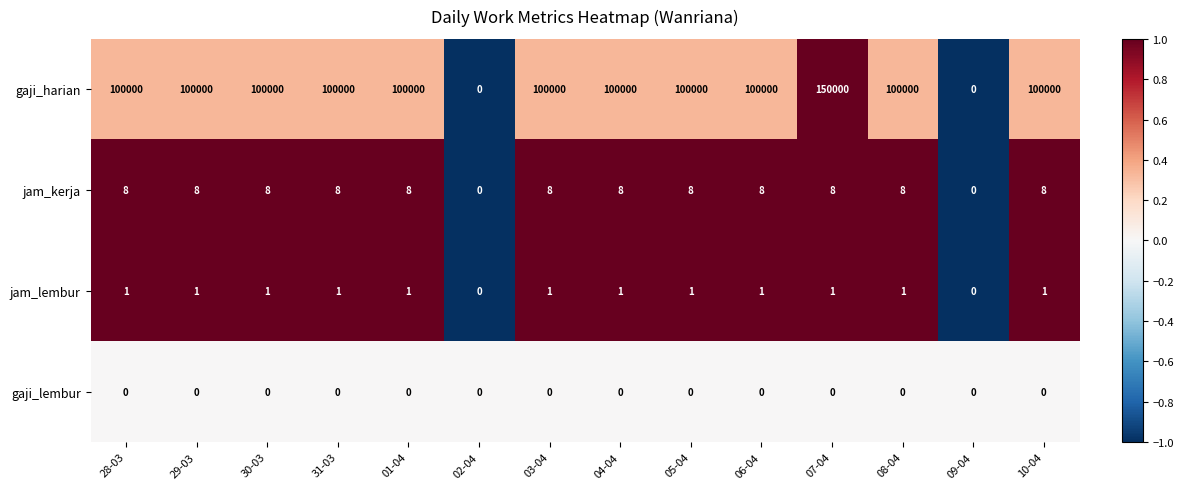

What is the average value of the jam_kerja series?

7